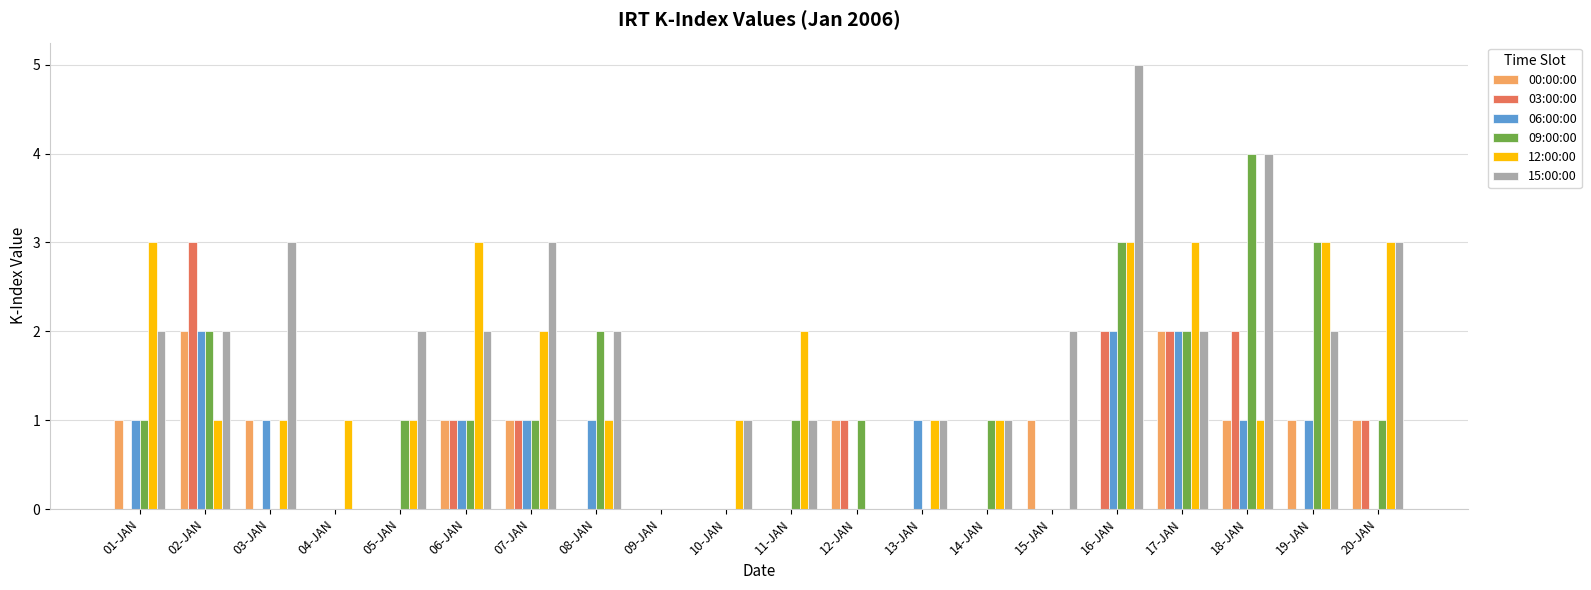

What is the greatest value displayed?

5